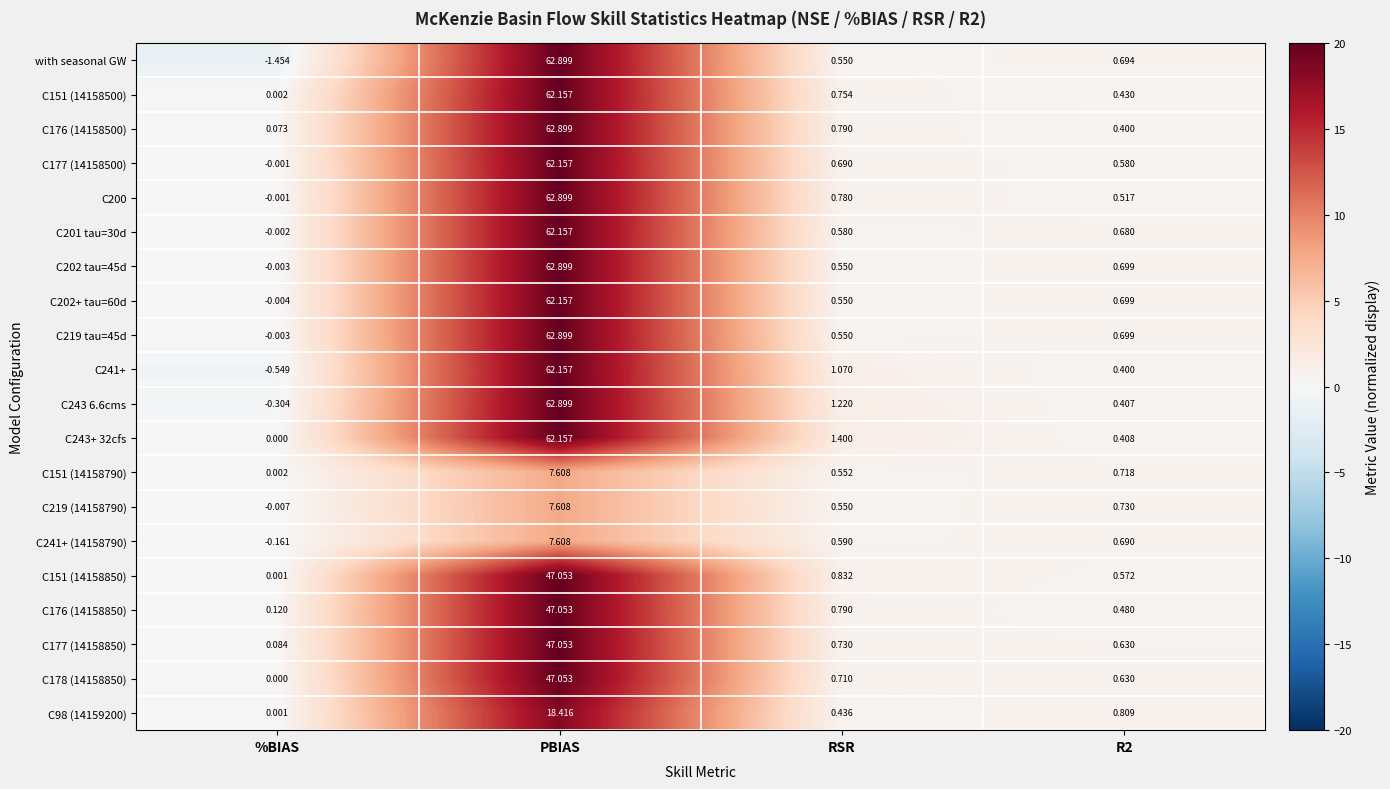

Which category has the highest value across all series?

PBIAS